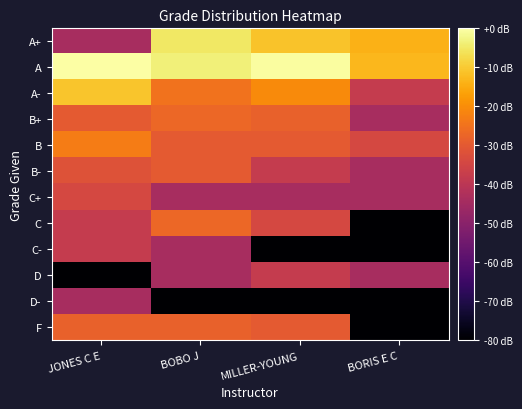

What is the spread (max minus min) of values at JONES C E?

80.0